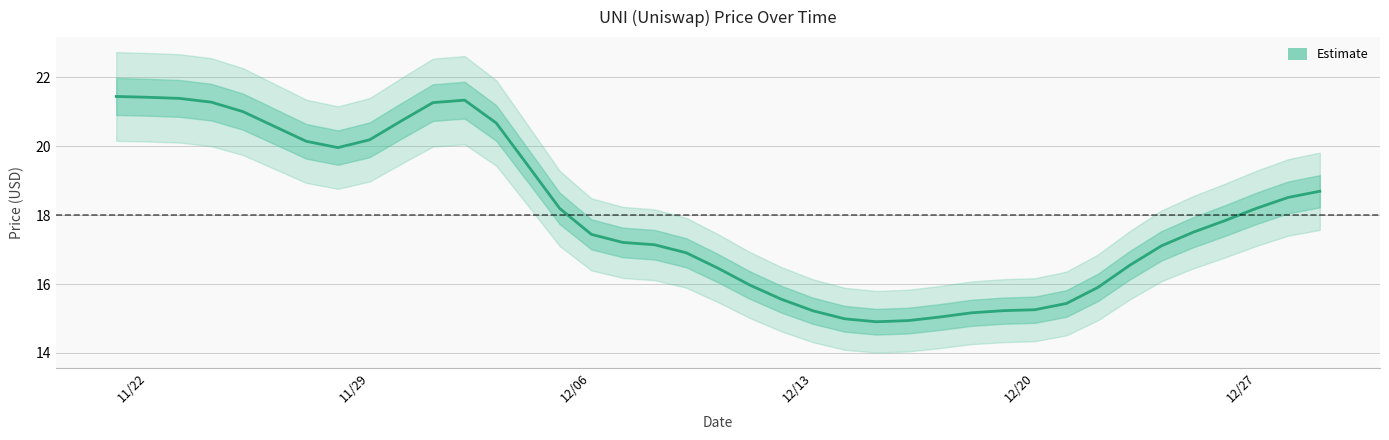

What is the minimum value for Estimate?

14.9